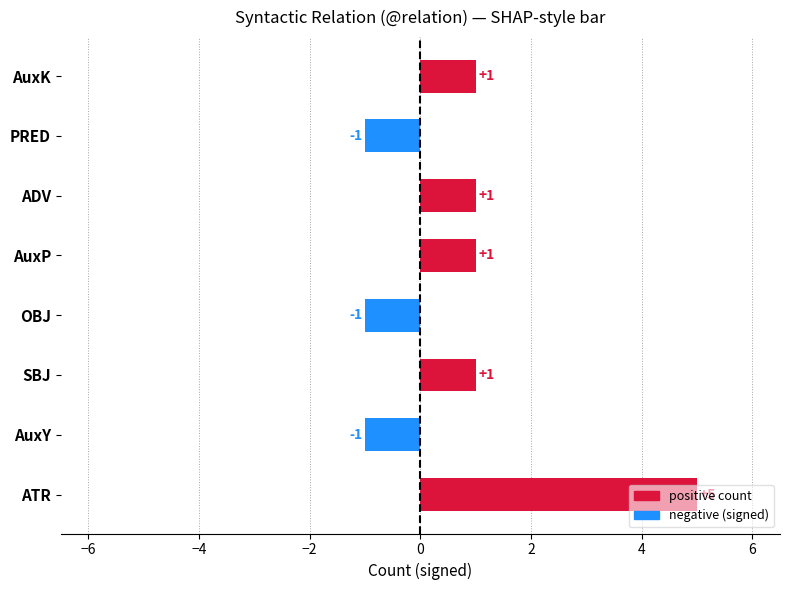

What is the sum of all values?

6